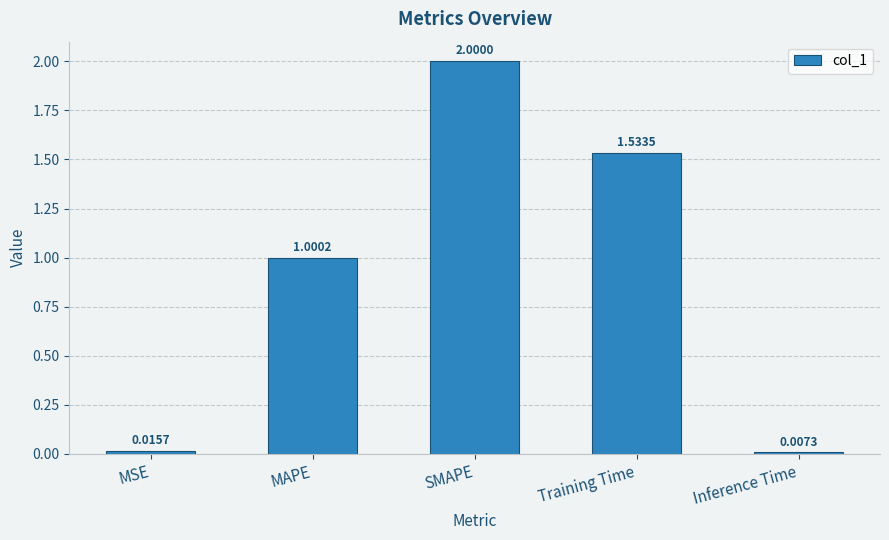

What is the difference between the values at MAPE and MSE?

1.0